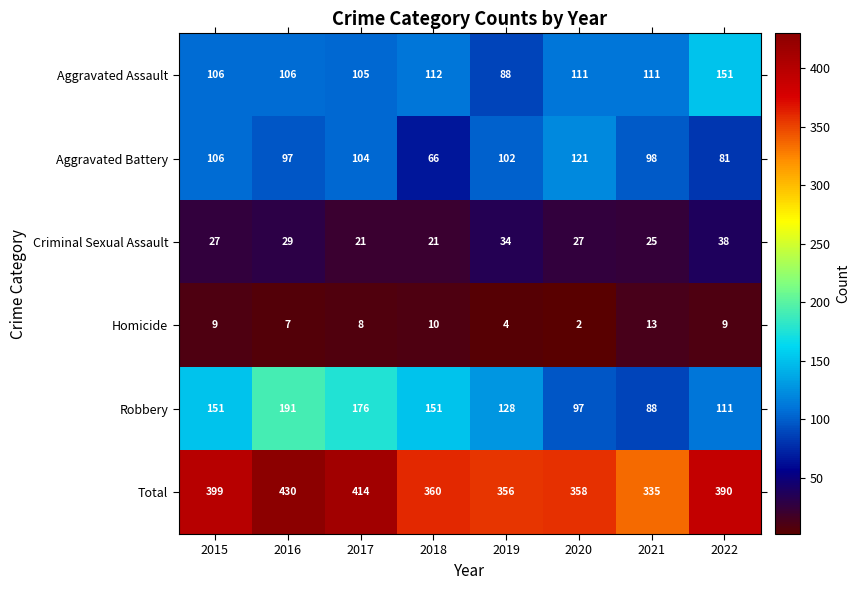

What is the sum of the Robbery values at 2016 and 2019?

319